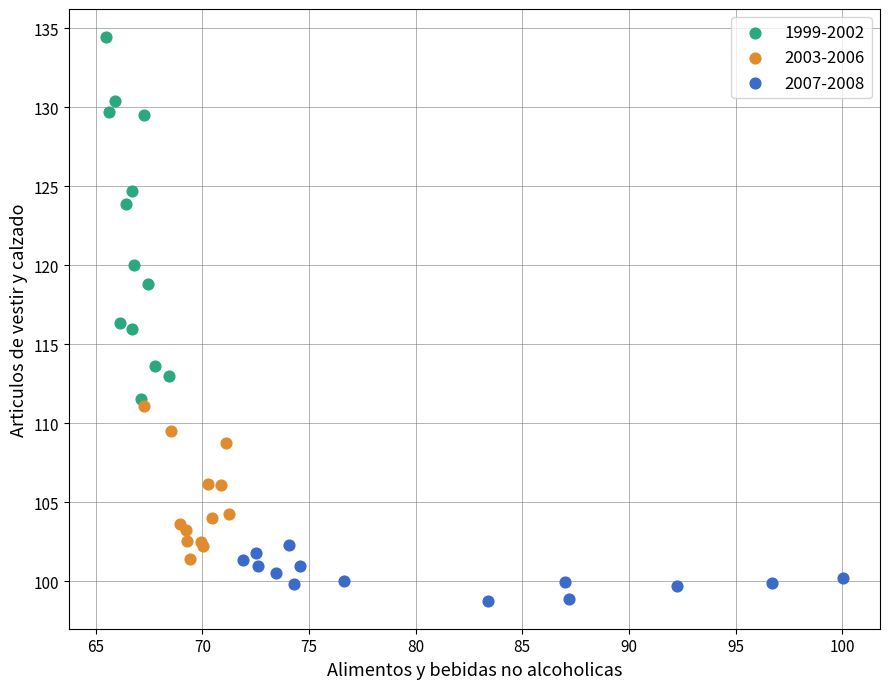

Which series has the largest Y range (max minus min)?

1999-2002